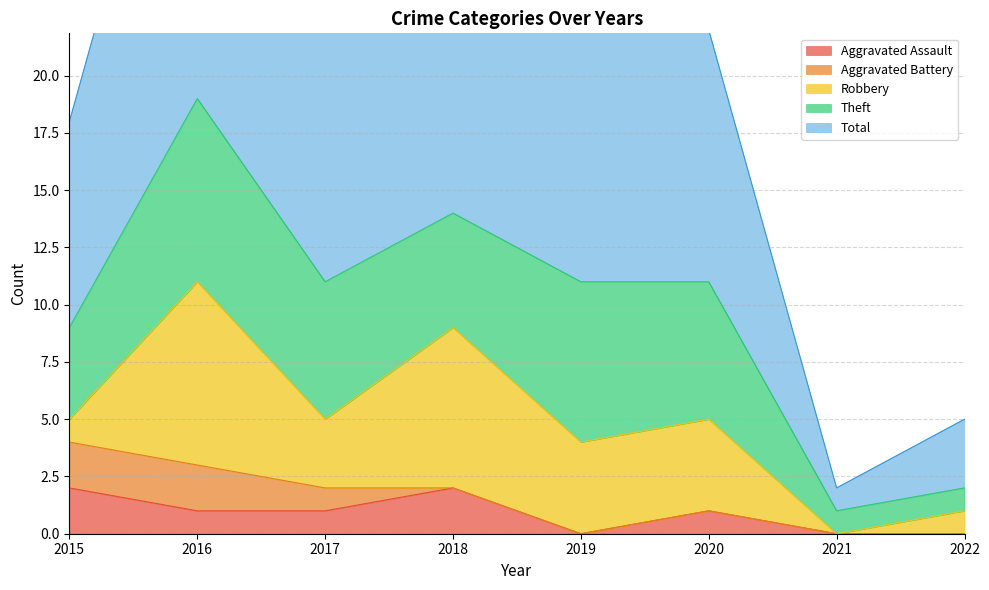

Where does the Robbery series first go above 4?

2016